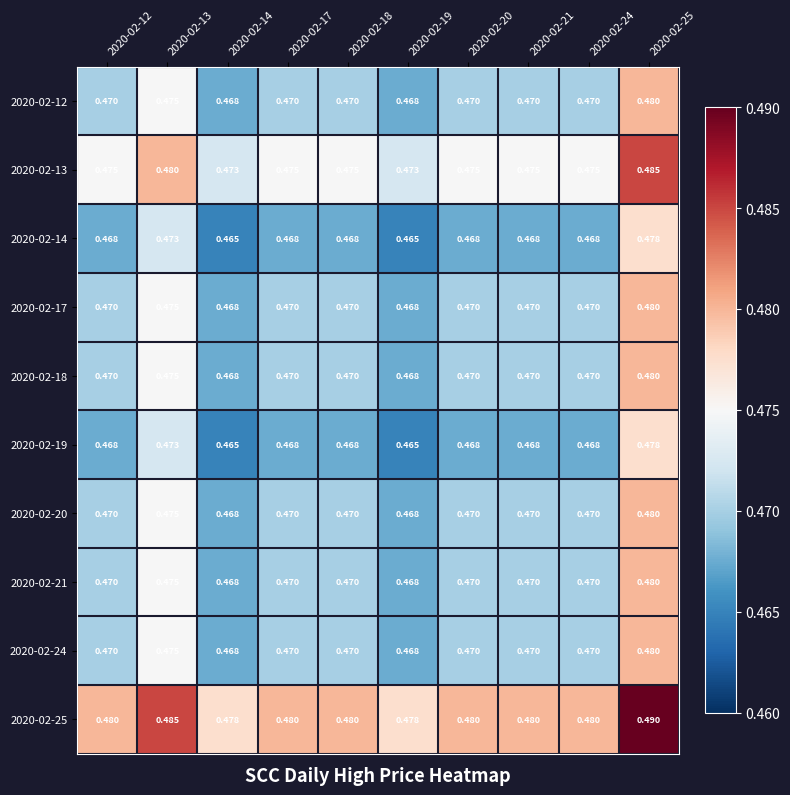

Is the value of 2020-02-19 at 2020-02-24 greater than the value of 2020-02-17 at 2020-02-20?

No